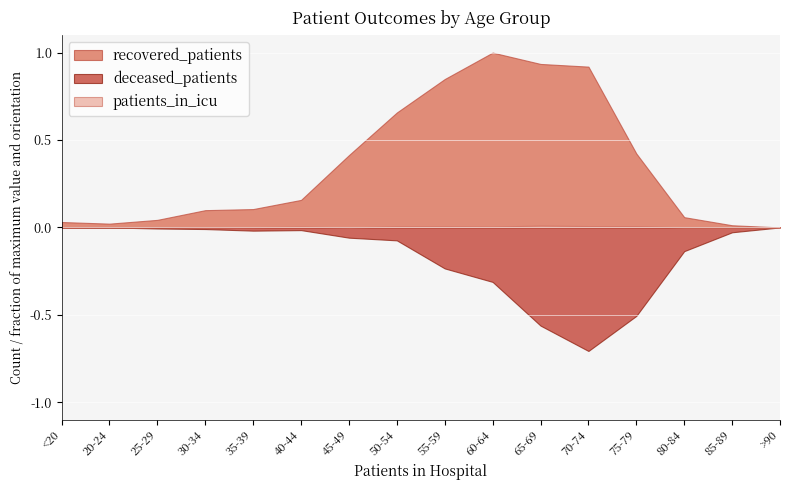

What is the difference between the maximum and second lowest values in the deceased_patients series?

229